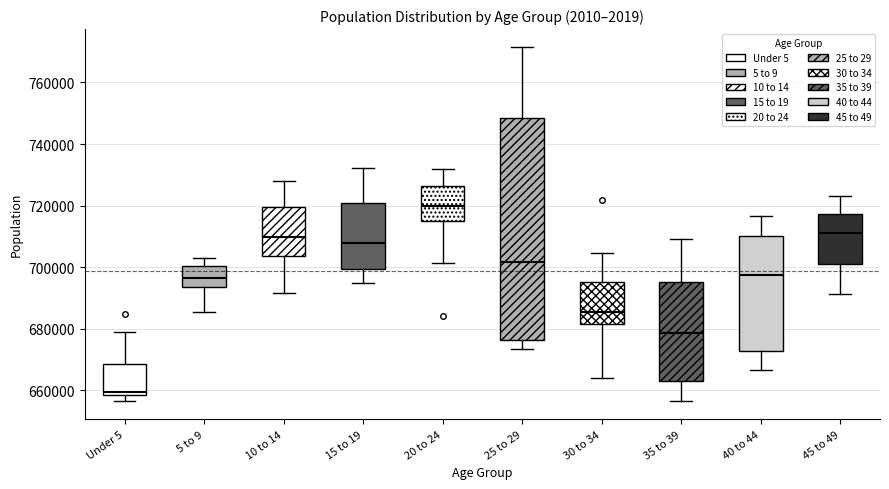

Reading left to right, read every box against the y-axis: the position of its median line, the range the box covers, and the ends of its whiskers. The values are not printed on the chart, so give them approximately, as read against the axis.

Under 5: median 660000, box 658000 to 668000, whiskers 656000 to 680000
5 to 9: median 696000, box 694000 to 700000, whiskers 686000 to 704000
10 to 14: median 710000, box 704000 to 720000, whiskers 692000 to 728000
15 to 19: median 708000, box 700000 to 720000, whiskers 694000 to 732000
20 to 24: median 720000, box 716000 to 726000, whiskers 702000 to 732000
25 to 29: median 702000, box 676000 to 748000, whiskers 674000 to 772000
30 to 34: median 686000, box 682000 to 696000, whiskers 664000 to 704000
35 to 39: median 678000, box 664000 to 696000, whiskers 656000 to 710000
40 to 44: median 698000, box 672000 to 710000, whiskers 666000 to 716000
45 to 49: median 710000, box 702000 to 718000, whiskers 692000 to 724000